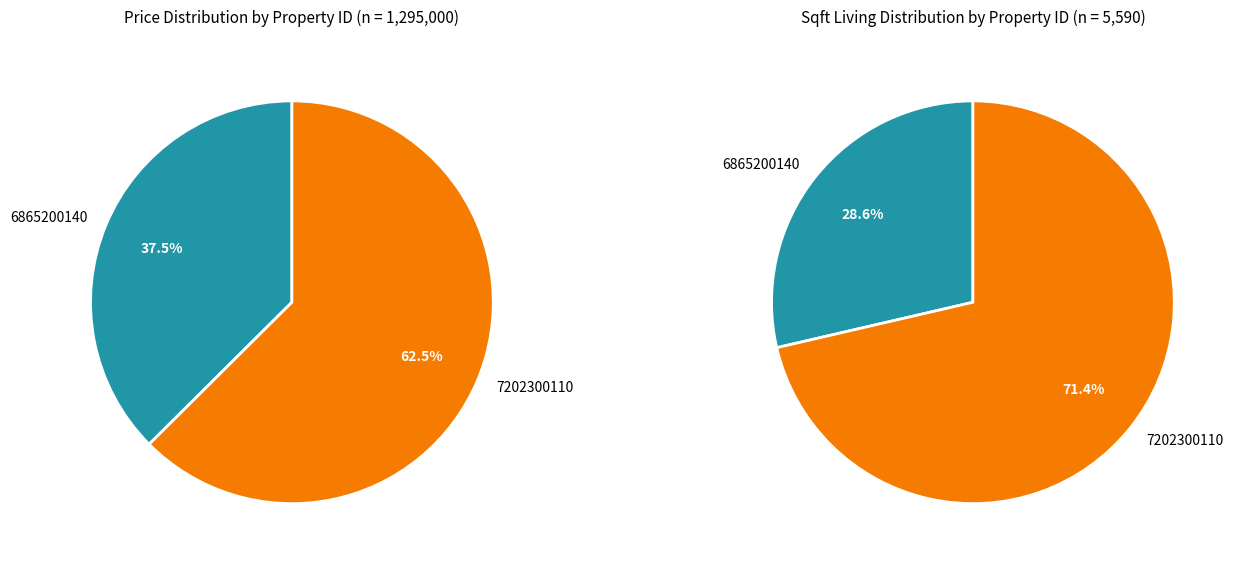

The 7202300110 slice represents 63% of the pie. True or false?

True